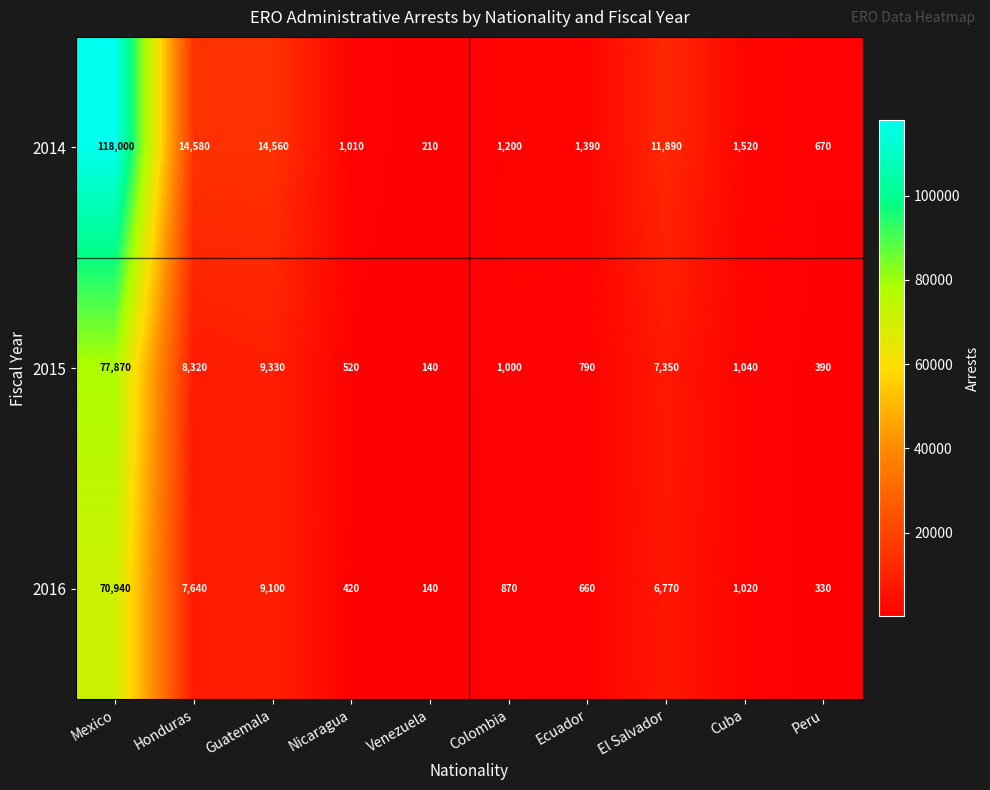

The 2016 series shows 713 at Nicaragua. True or false?

False